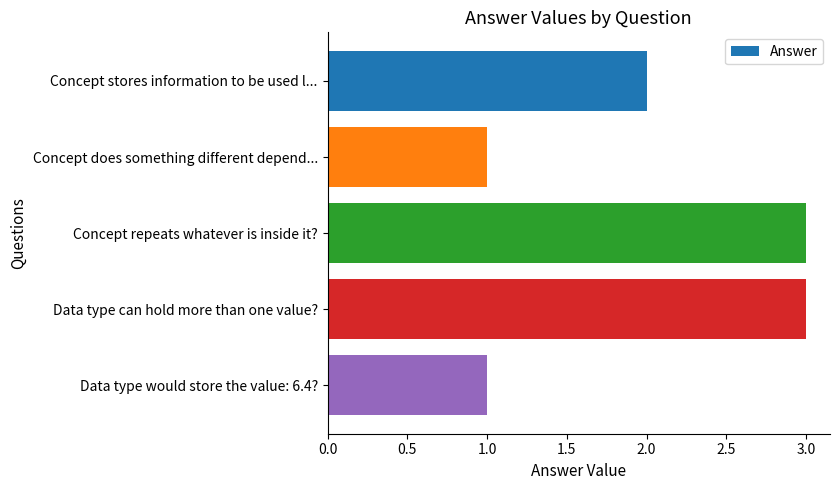

What is the approximate value at Data type can hold more than one value??

3